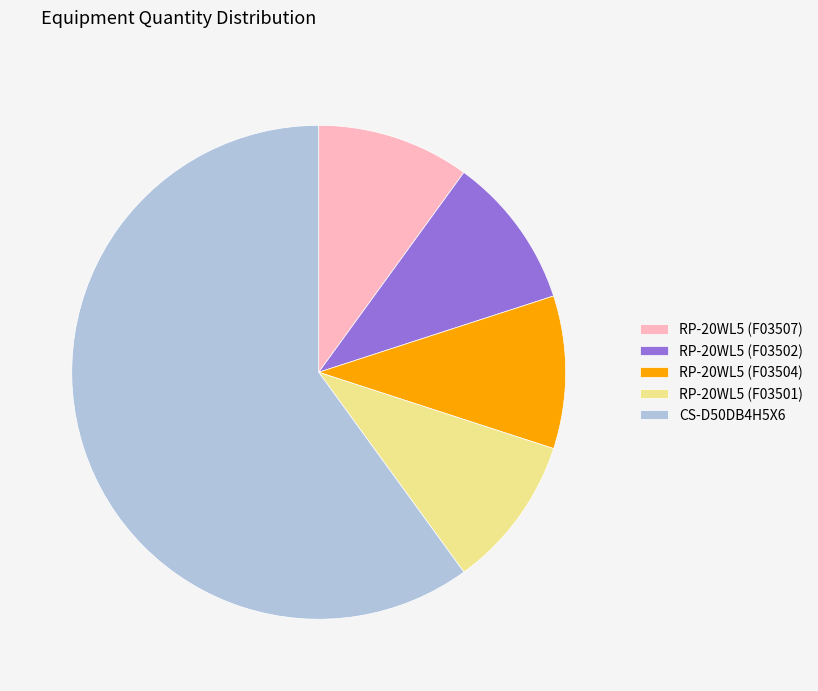

How many segments does this pie chart have?

5